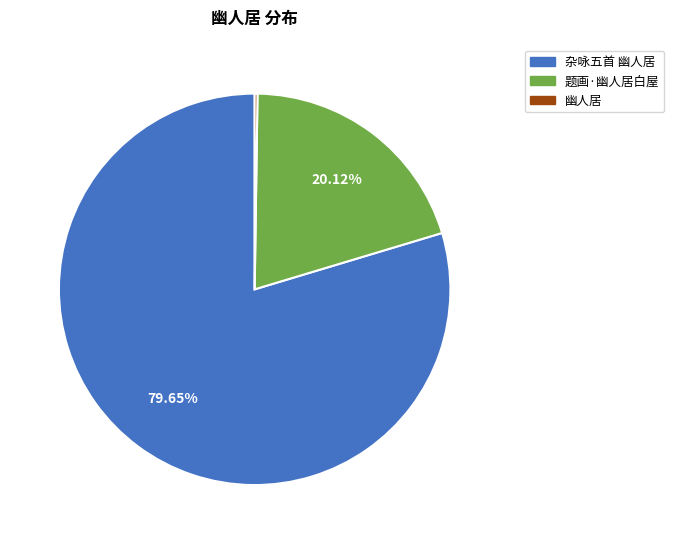

Is there a majority slice in this chart?

Yes